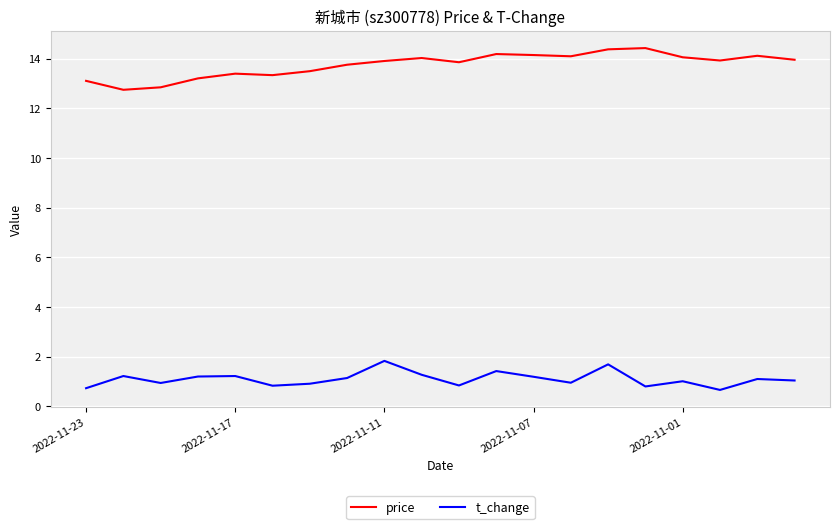

Which series has the largest total across all categories?

price